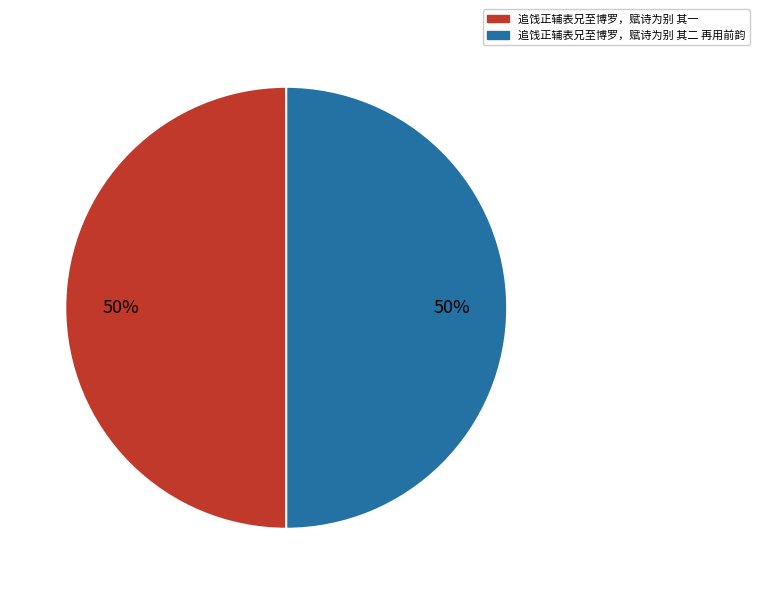

How many segments does this pie chart have?

2